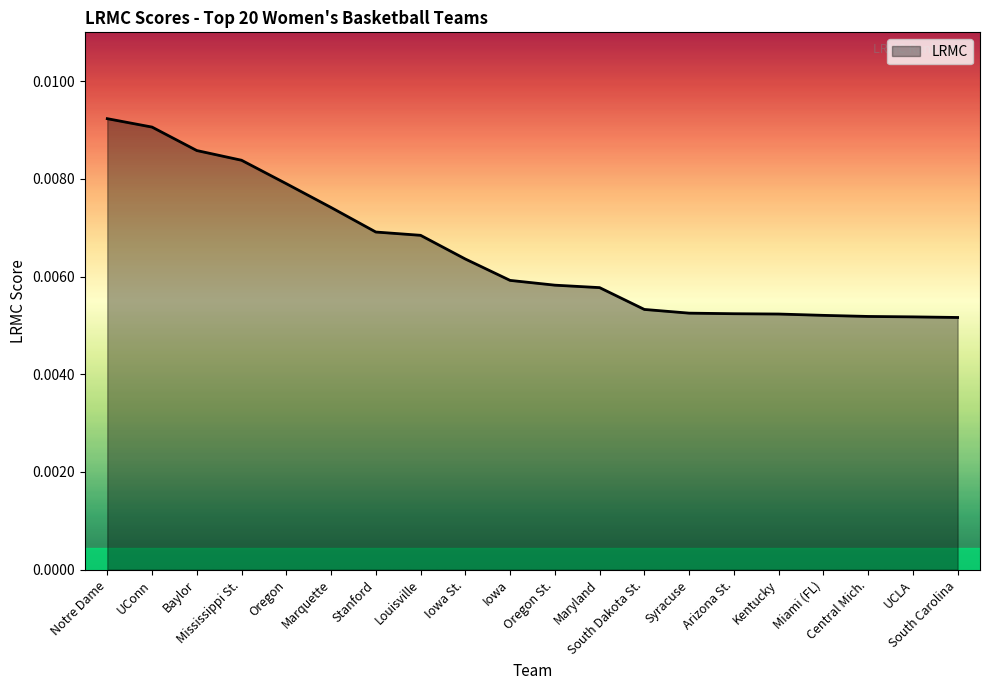

How many lines are shown in the chart?

1